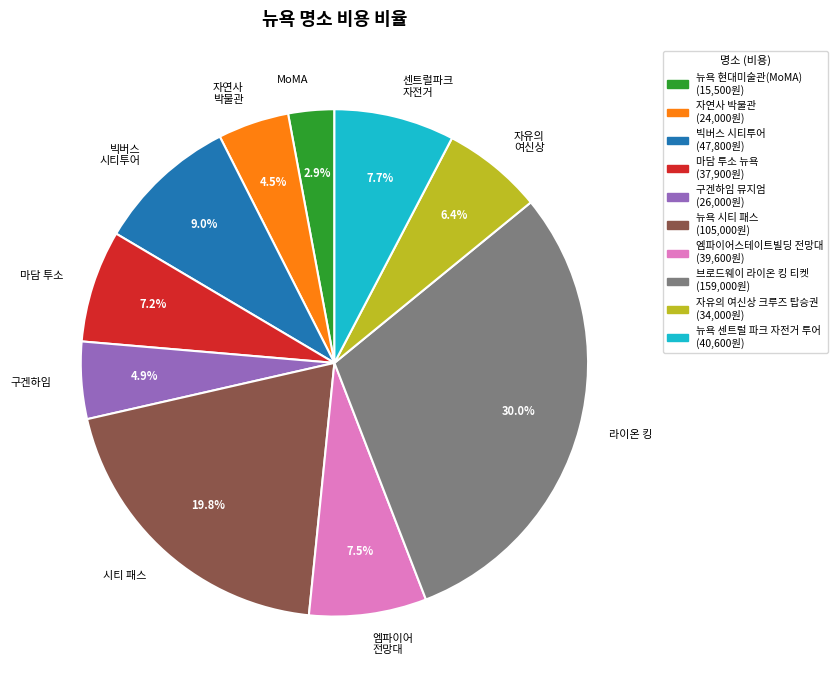

Which has a higher value, 라이온 킹 or 구겐하임?

라이온 킹